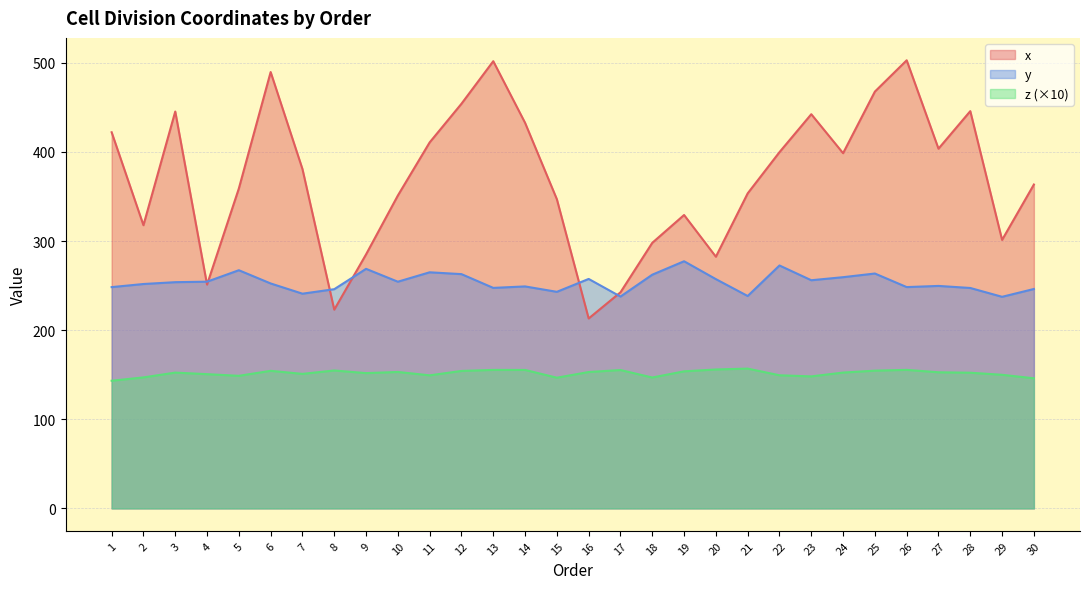

At which category is the sum across all series the highest?

26